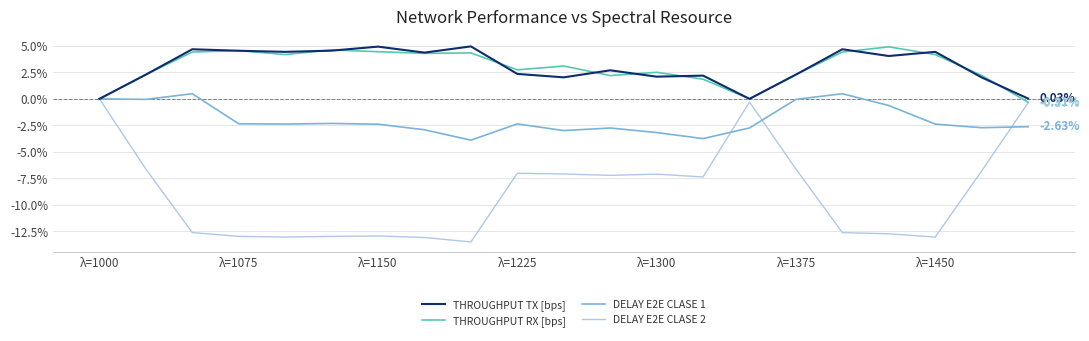

Which series has the largest range (max minus min)?

DELAY E2E CLASE 2